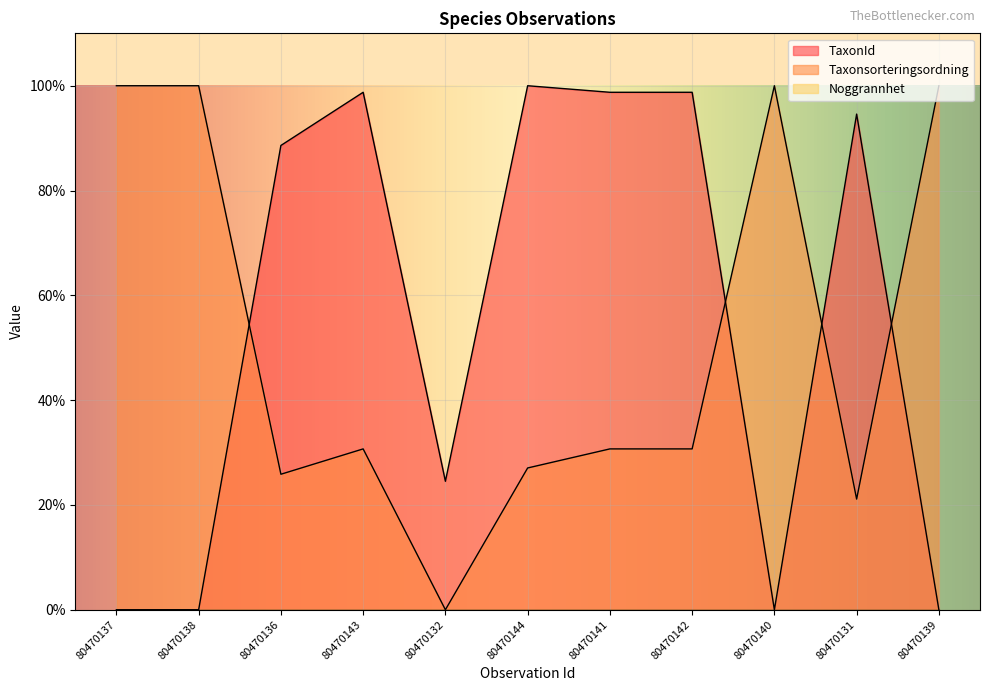

What is the difference between the Taxonsorteringsordning values at 80470141 and 80470144?

3.6